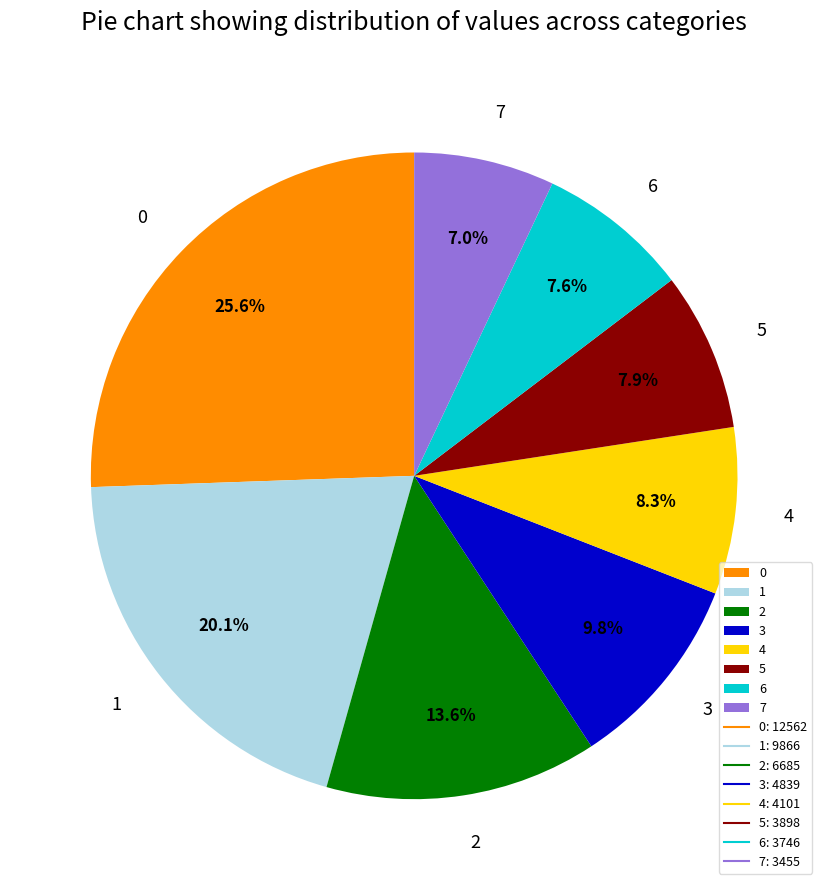

How many slices are in this pie chart?

8